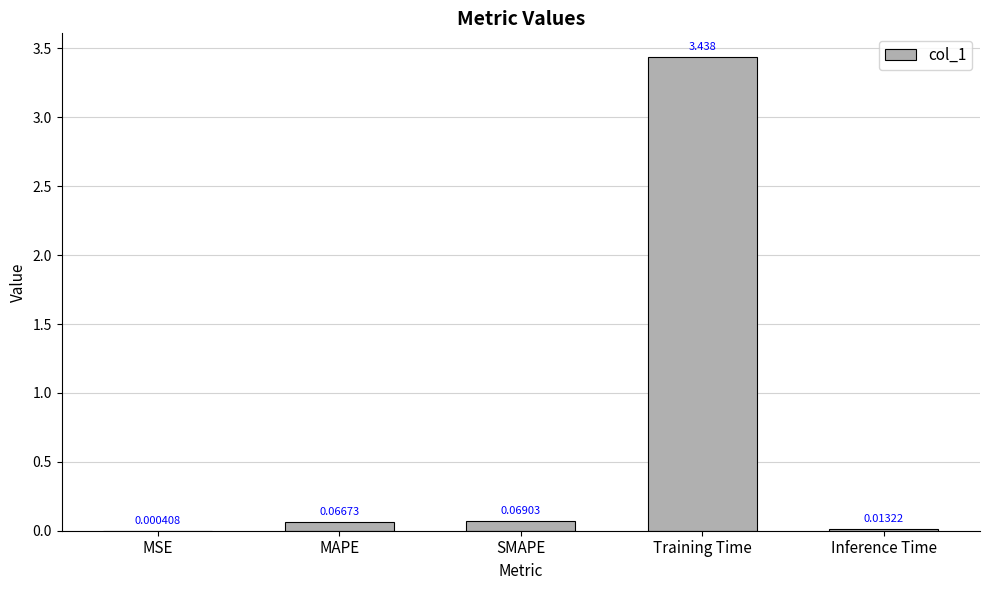

At which category does the chart reach its peak across all series?

Training Time